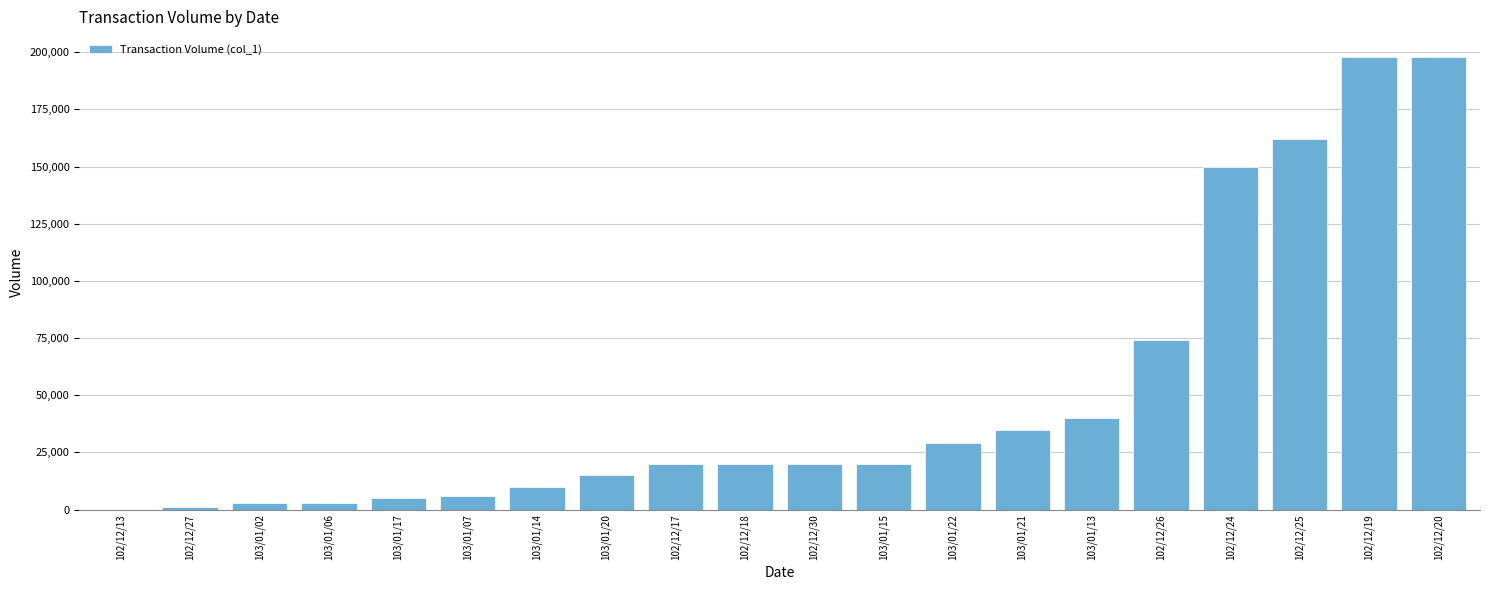

Are the bars horizontal?

No